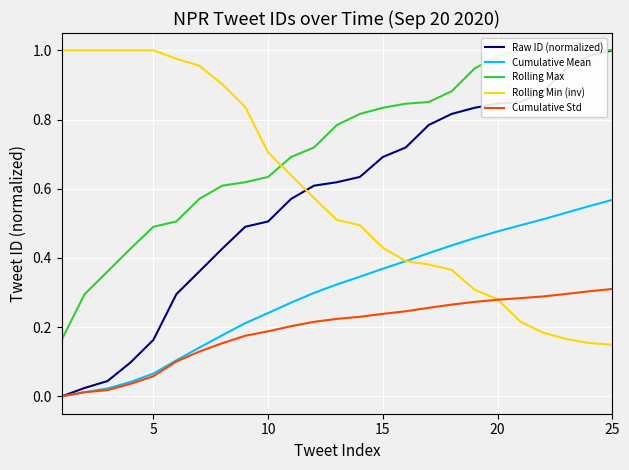

Which series has the largest range (max minus min)?

Raw ID (normalized)